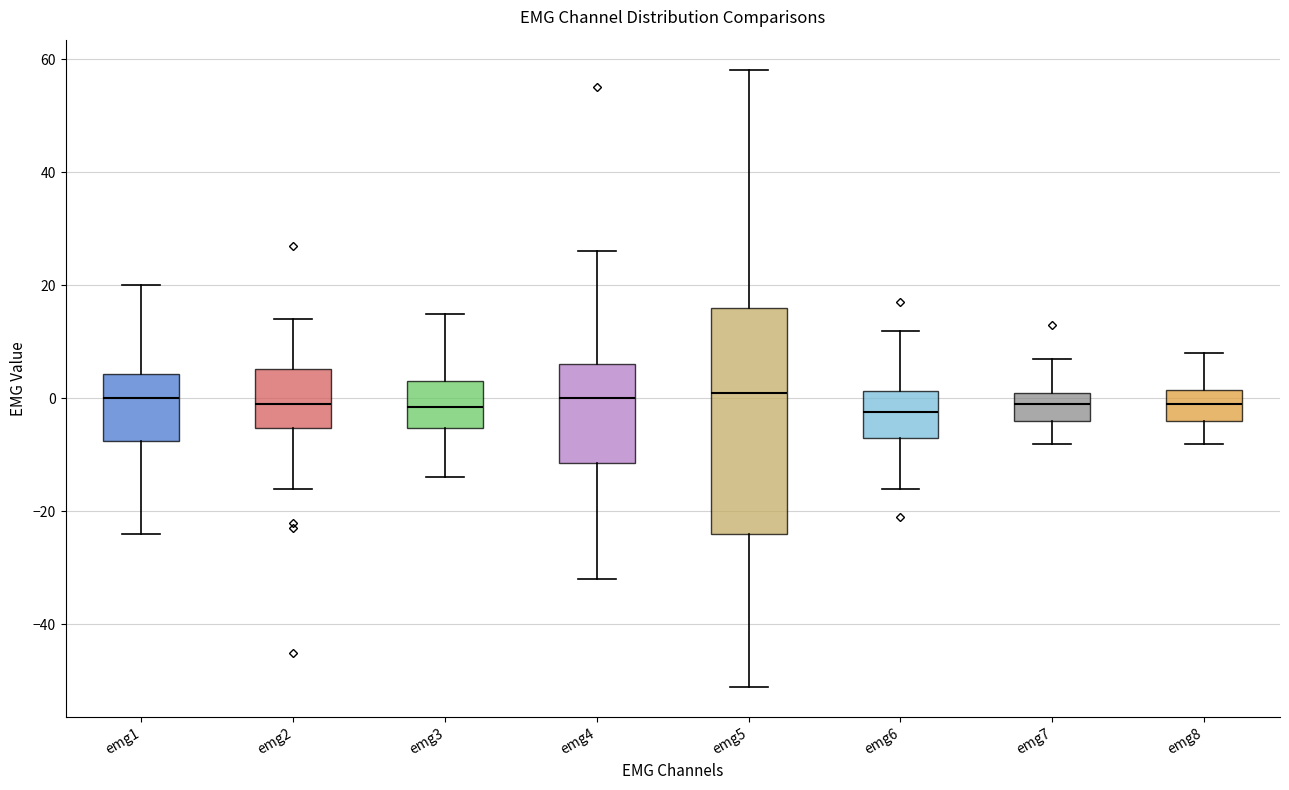

Comparing the boxes themselves (not the whiskers), which one is the tallest?

emg5